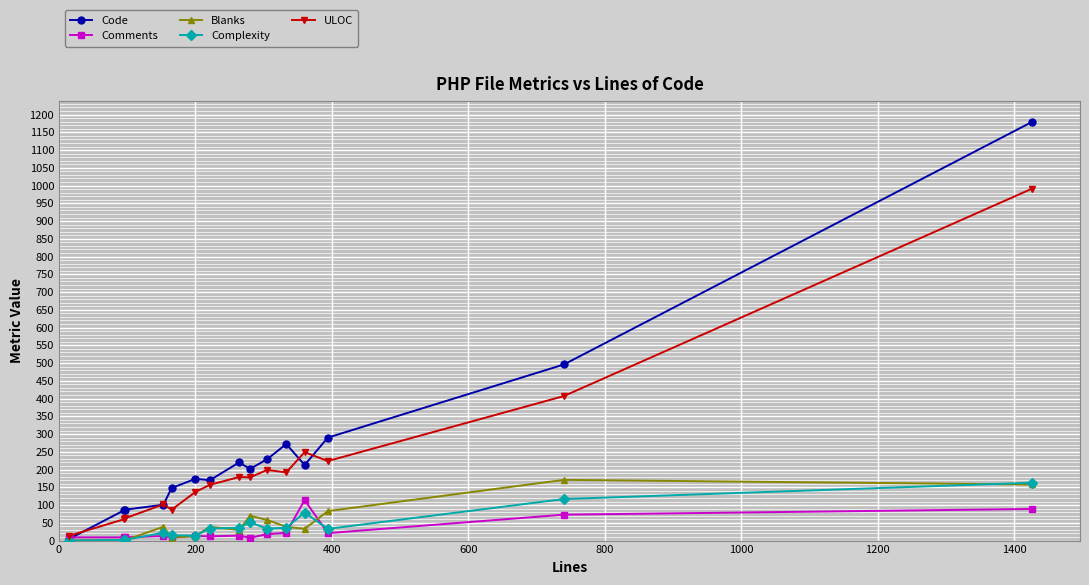

Which series has the widest spread of values?

Code